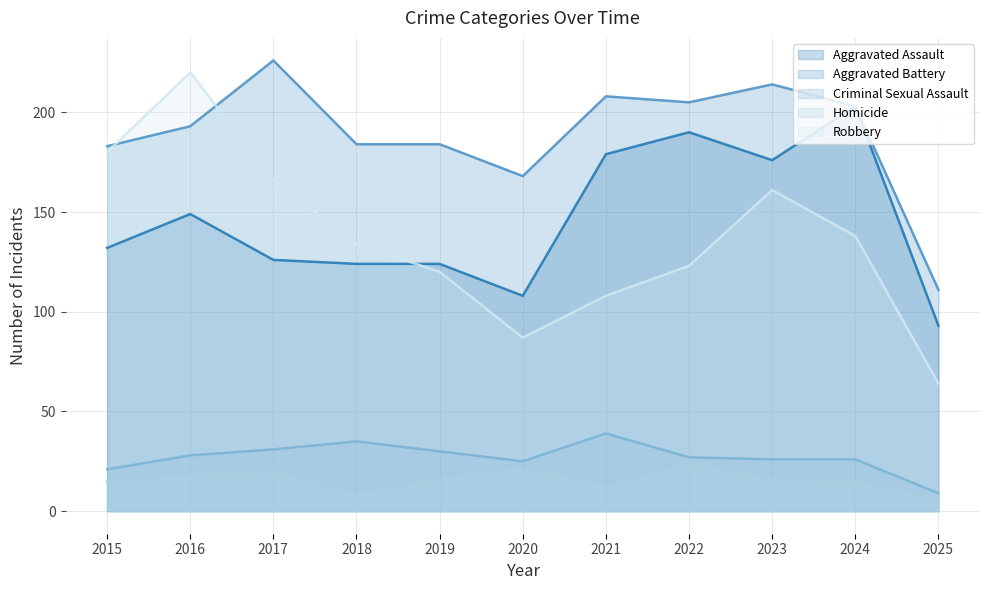

True or false: Robbery and Homicide intersect in this chart.

False